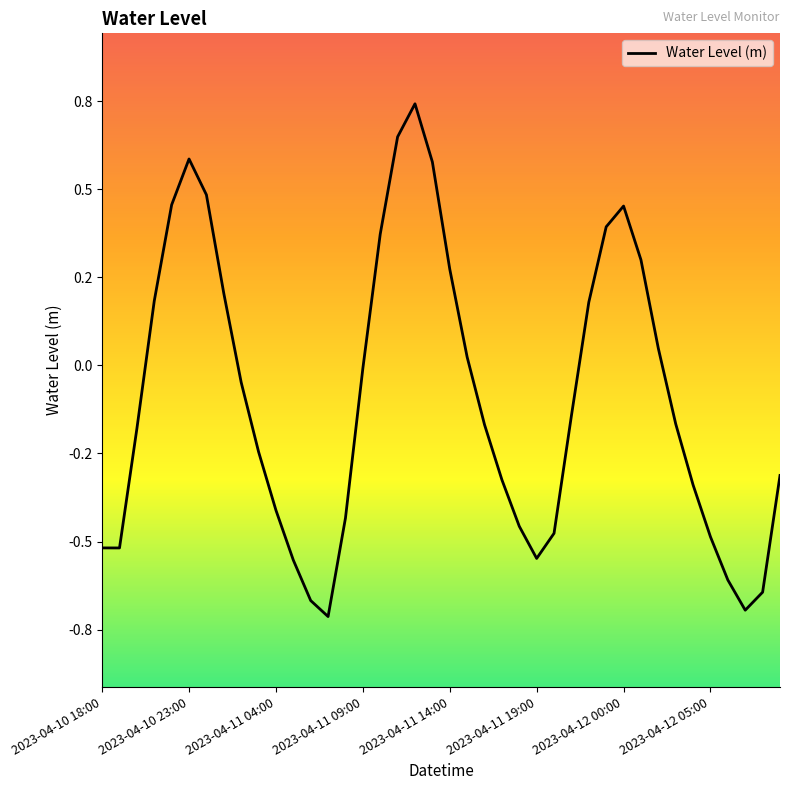

Does the chart have visible grid lines?

No